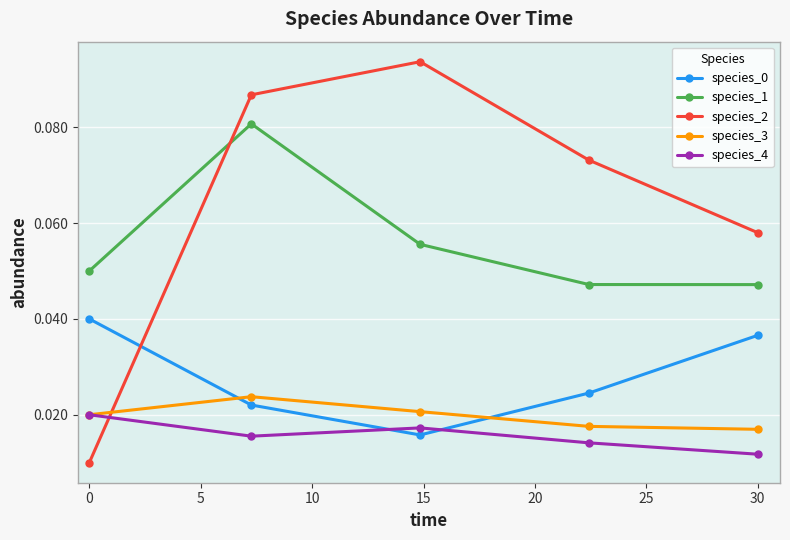

Which series has the widest spread of values?

species_2